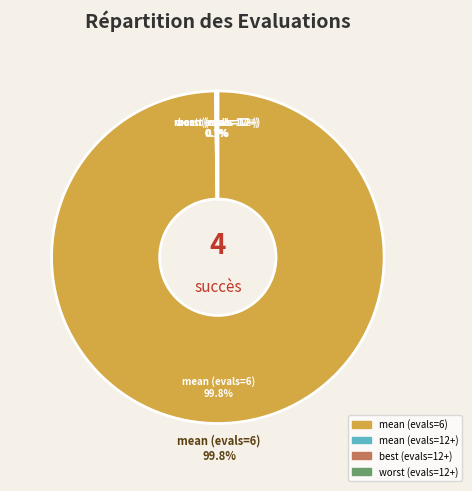

To the nearest percent, what percentage of the pie is mean (evals=6)?

100%